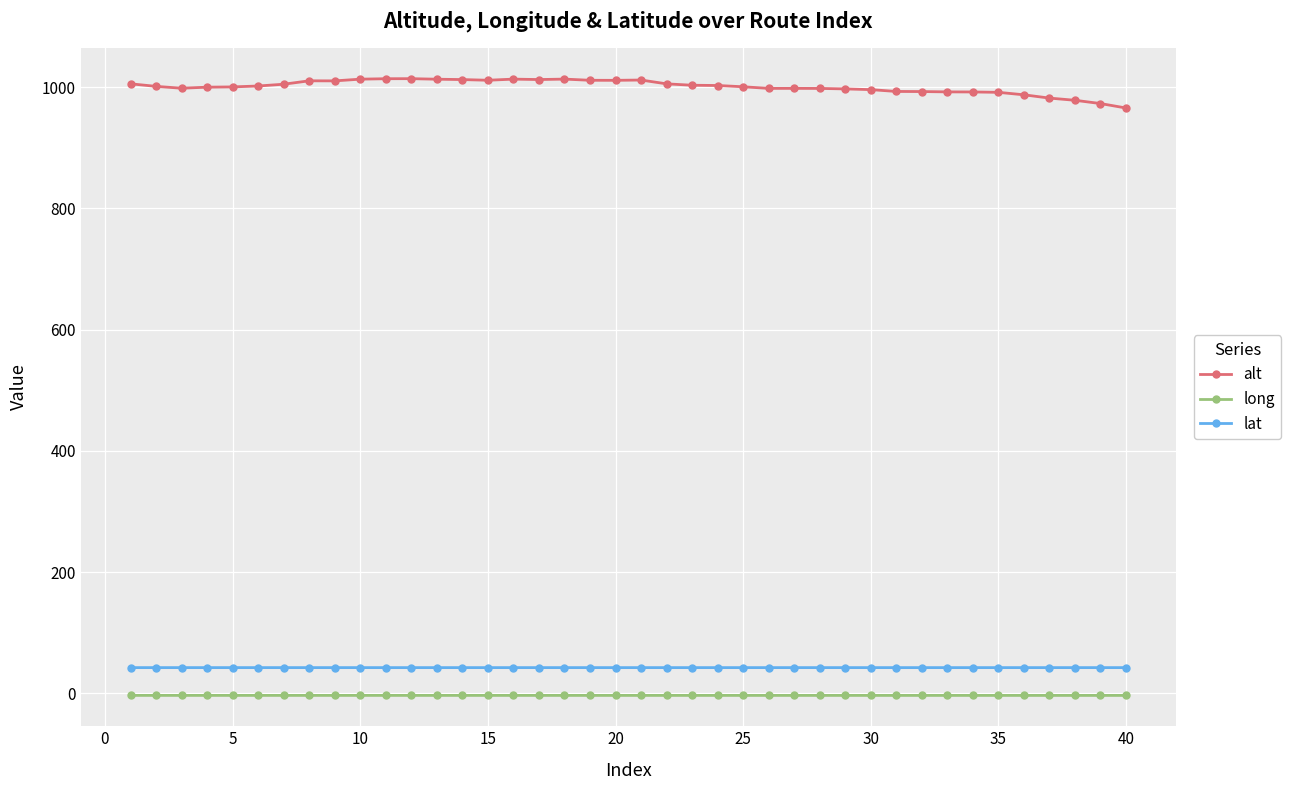

What are all the series names shown in the legend?

alt, long, lat